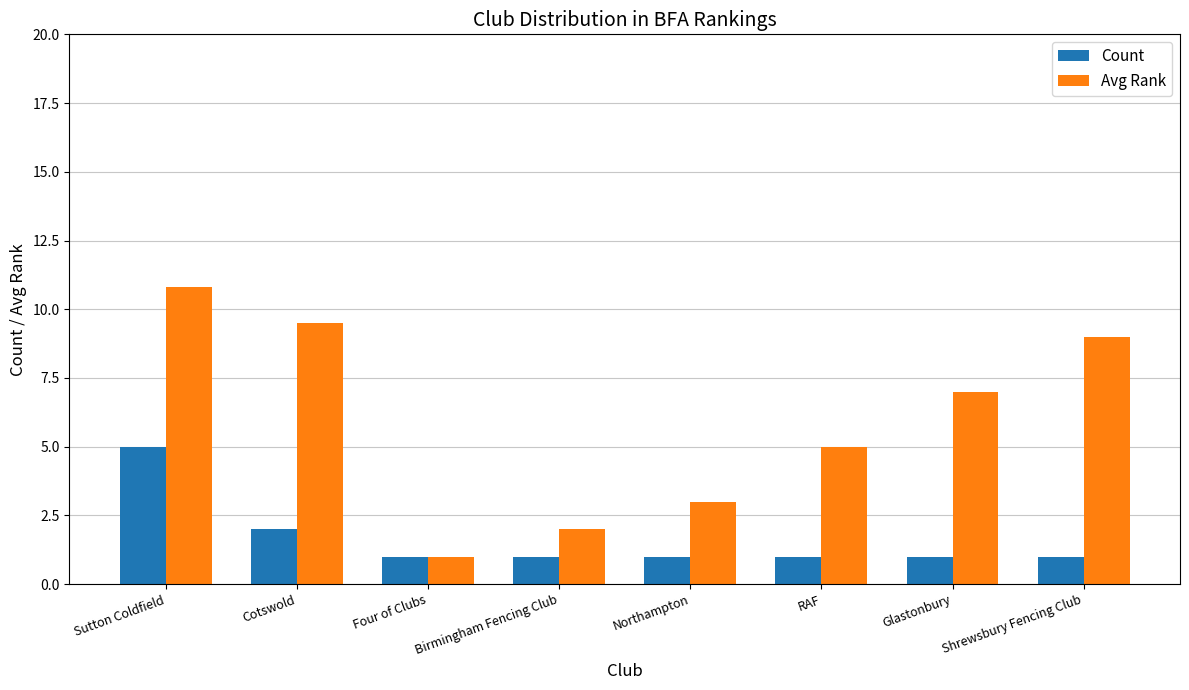

At which category is the sum across all series the highest?

Sutton Coldfield